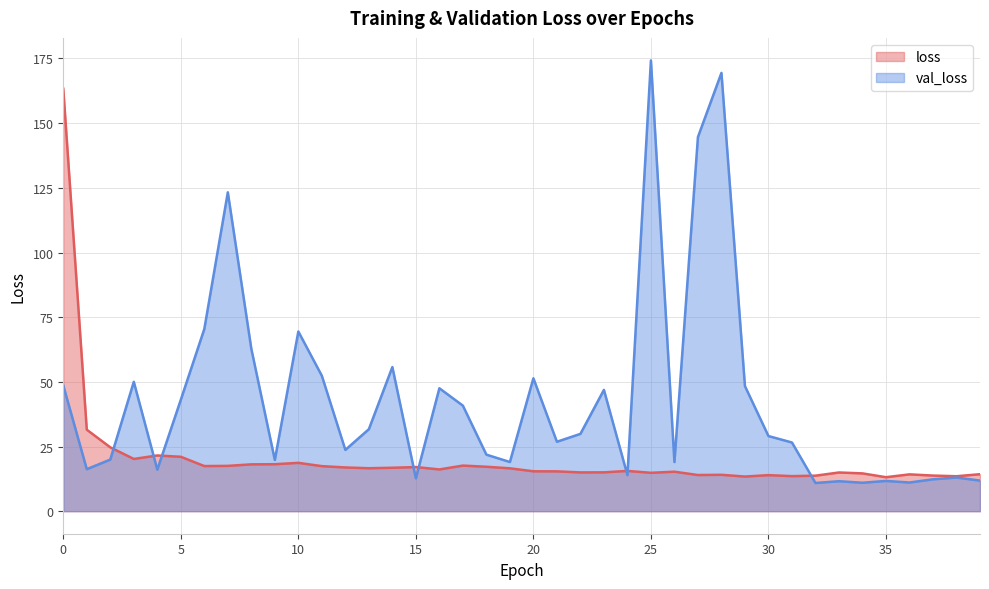

Between which two adjacent categories do val_loss and loss first intersect?

2 and 3